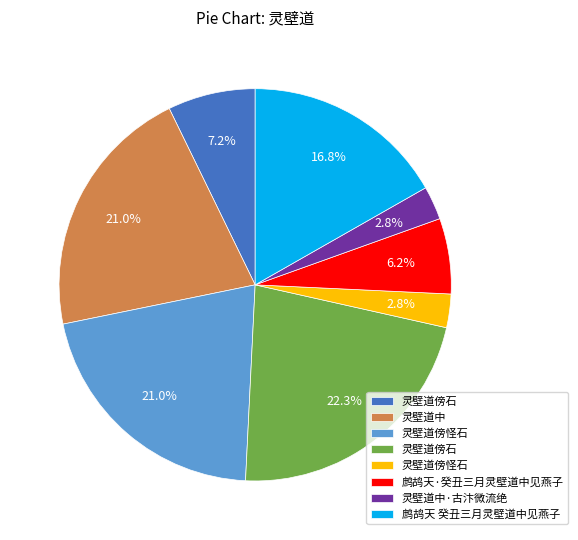

Is there a majority slice in this chart?

No